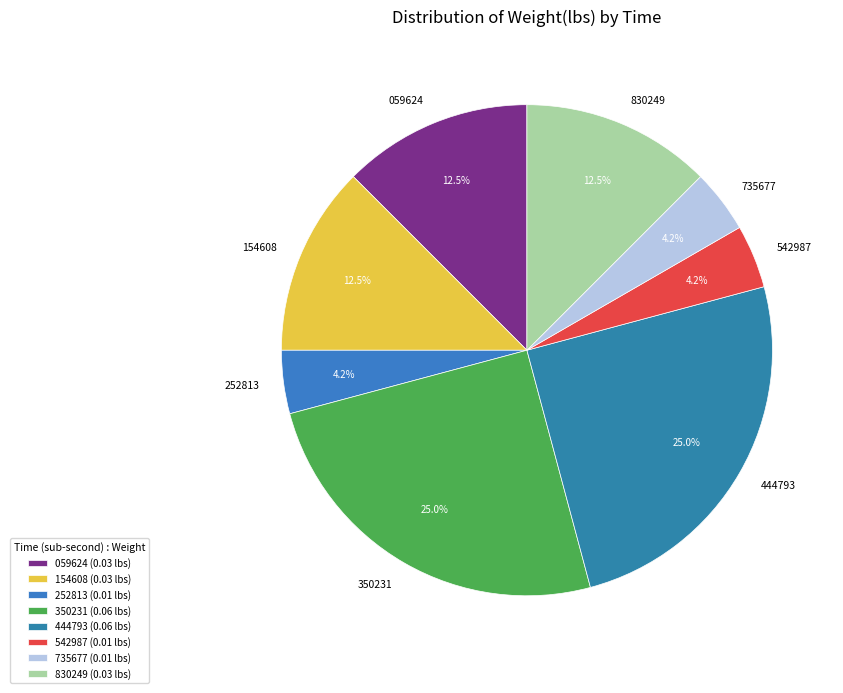

Does 444793 represent more than half of the total?

No